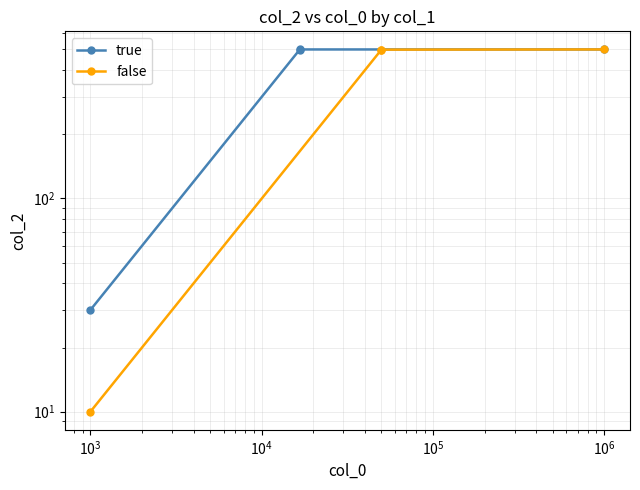

At how many categories does at least one series exceed 281?

3